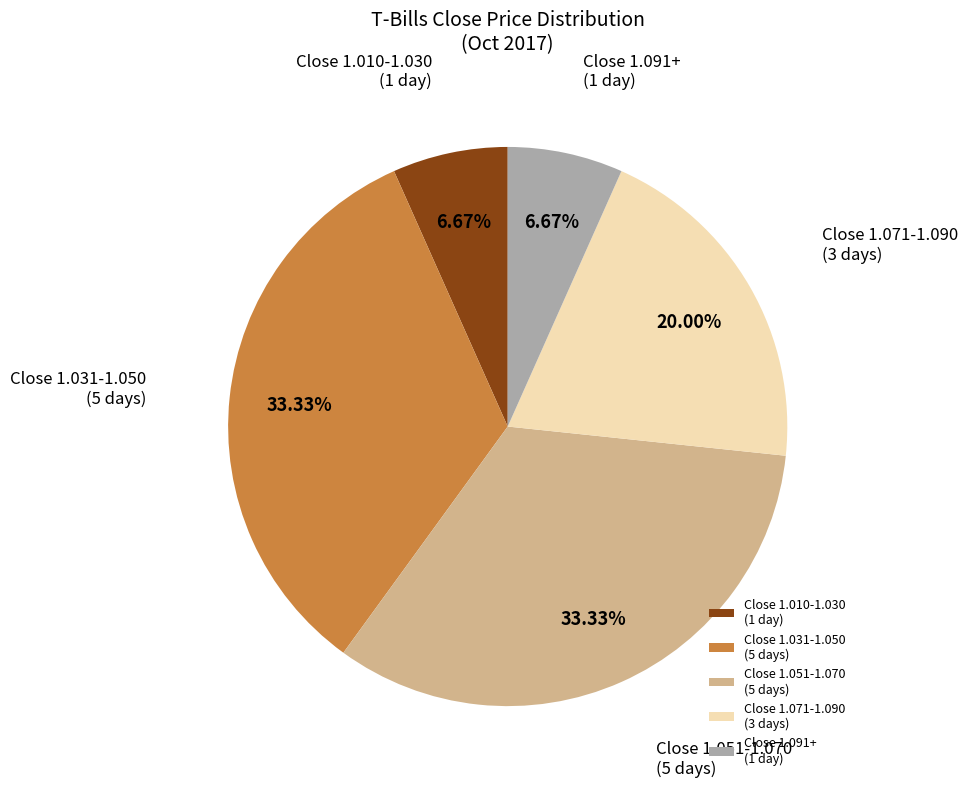

How many segments does this pie chart have?

5